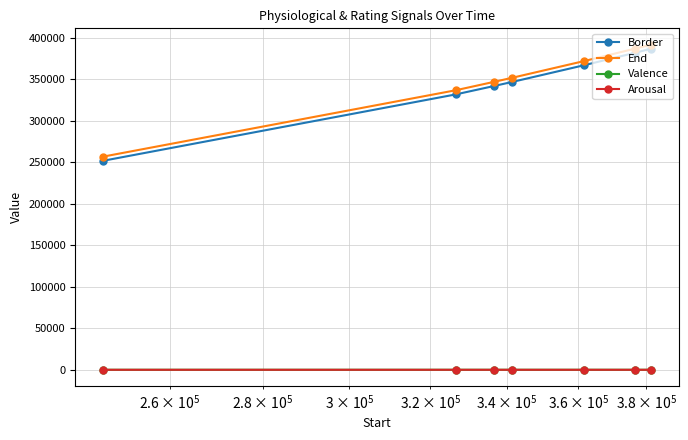

What is the smallest value displayed?

3.1